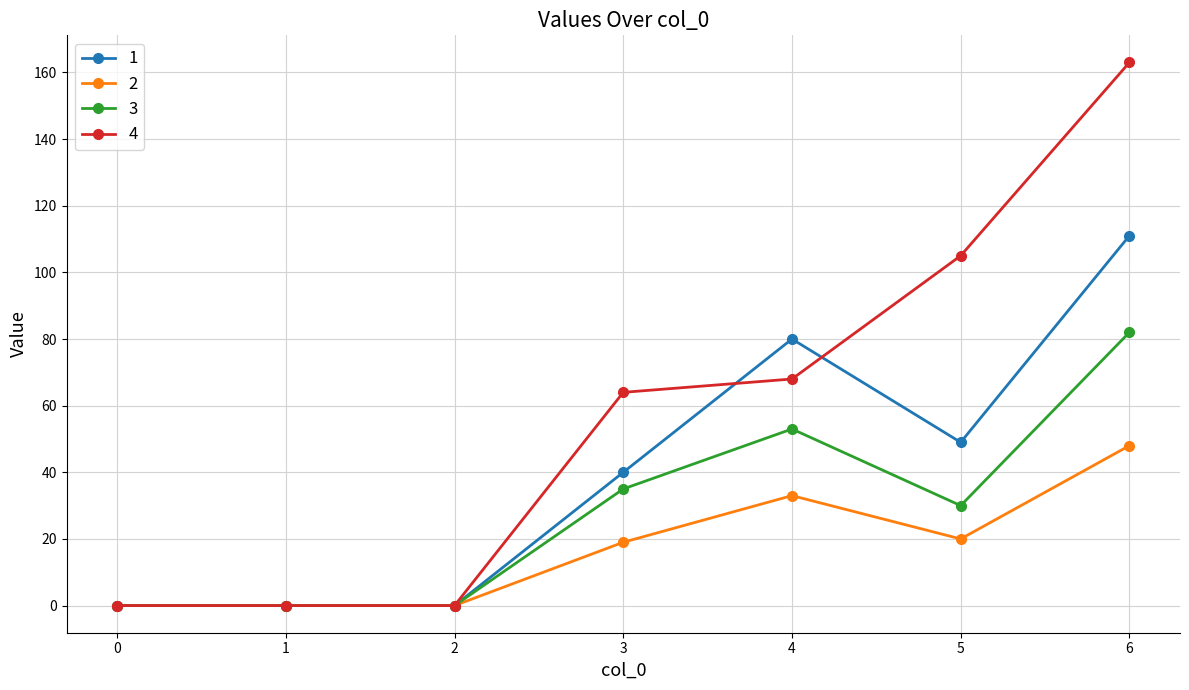

What is the difference between the second highest and minimum values in the 1 series?

80